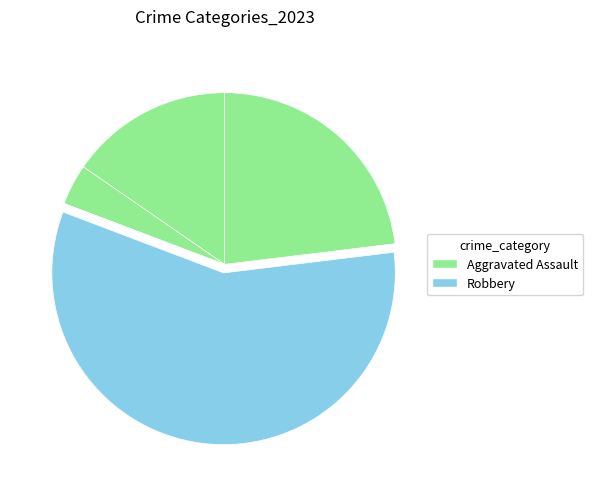

Does any single category account for the majority?

Yes